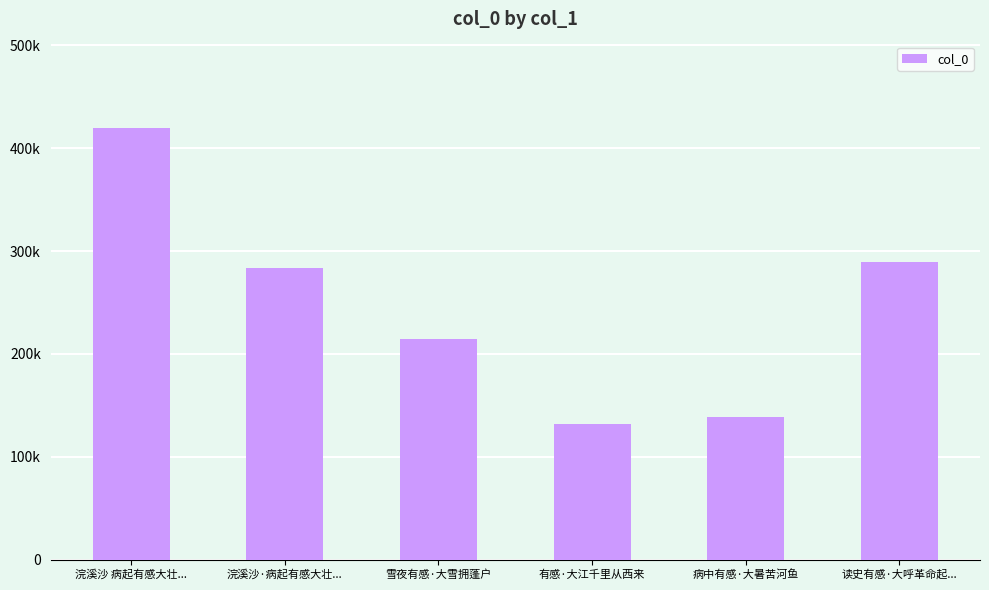

What is the average value?

246276